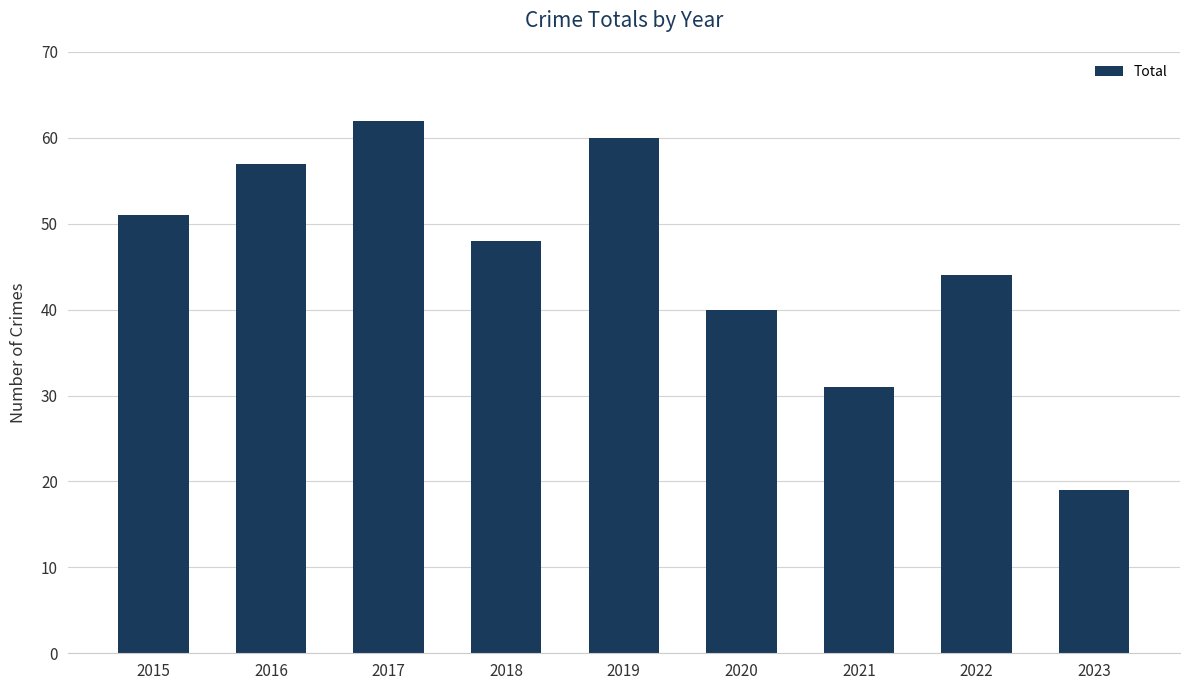

True or false: the data shows 31 at 2021.

True